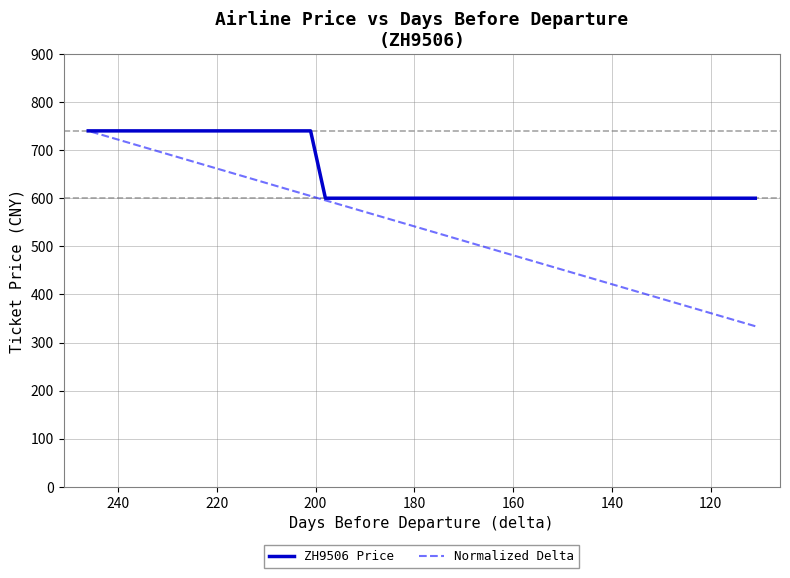

What is the sum of all ZH9506 Price values?

26100.0